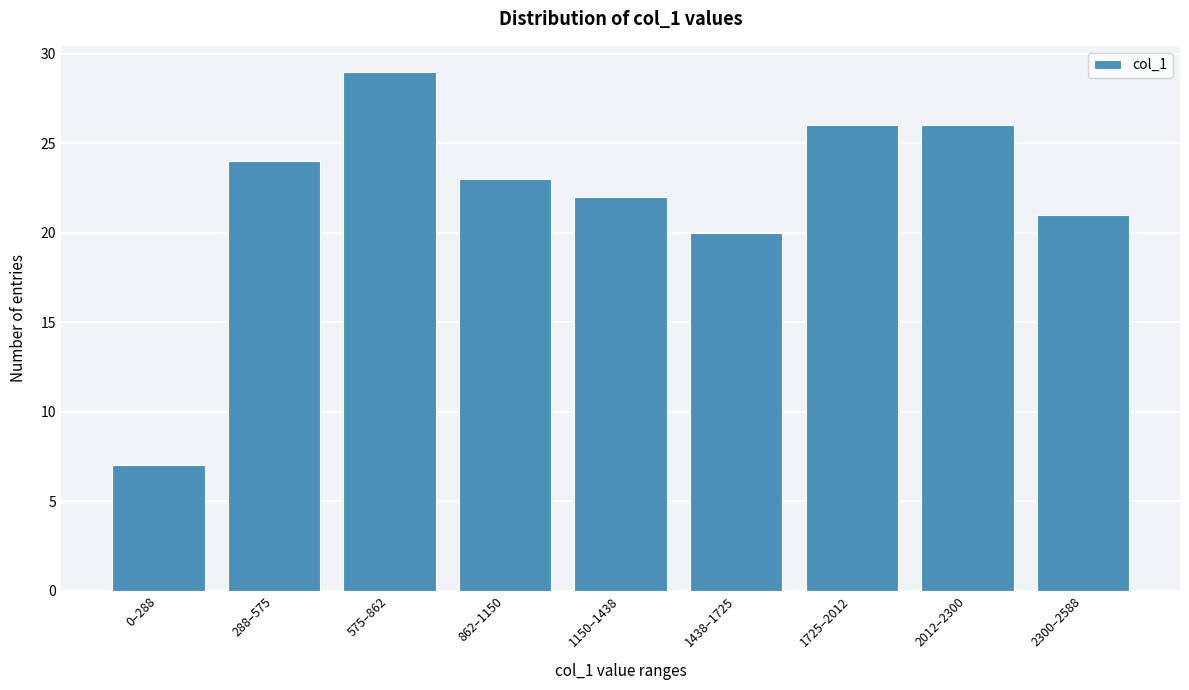

Reading left to right, what are all the values shown in this chart?

7	24	29	23	22	20	26	26	21